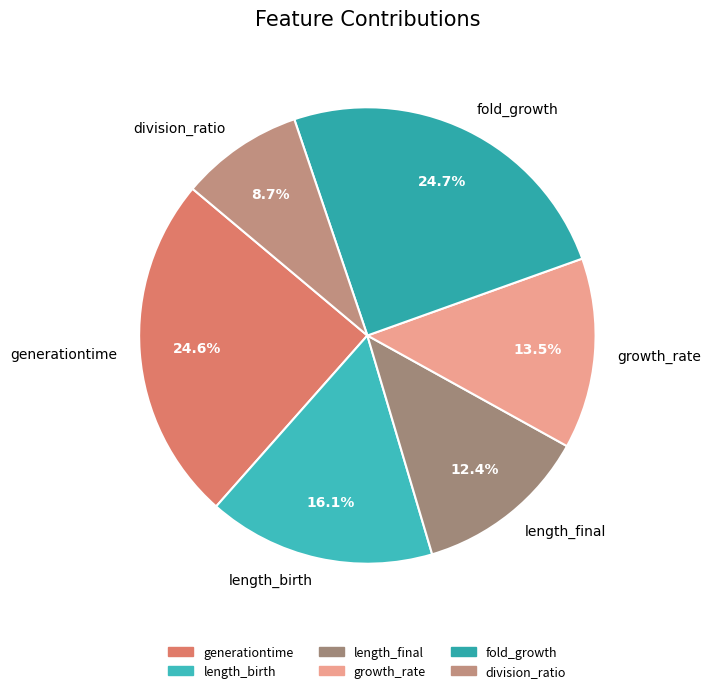

How many slices are in this pie chart?

6